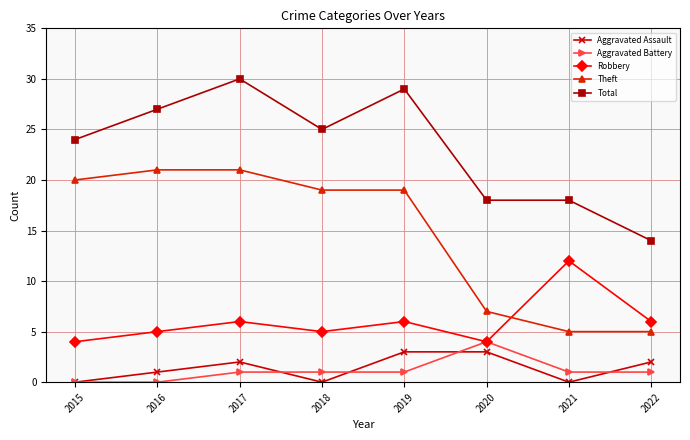

What are all the series names shown in the legend?

Aggravated Assault, Aggravated Battery, Robbery, Theft, Total